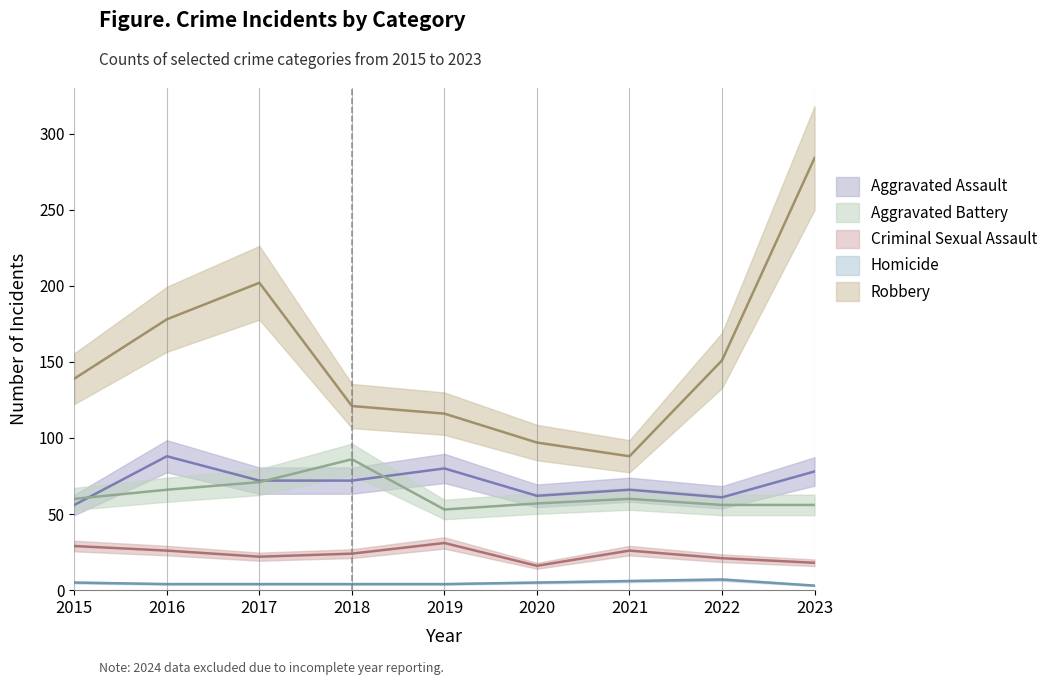

At which category is the sum across all series the highest?

2023